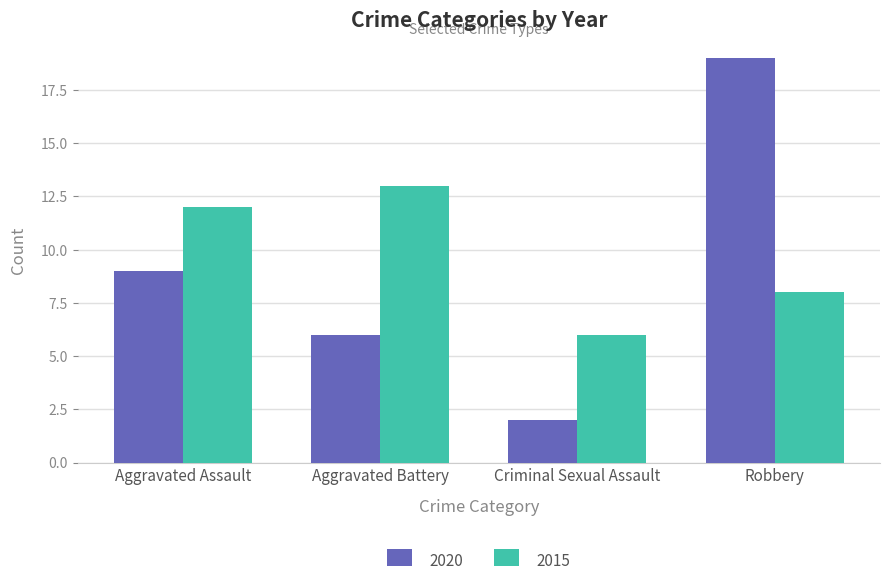

What is the sum of all 2020 values?

36